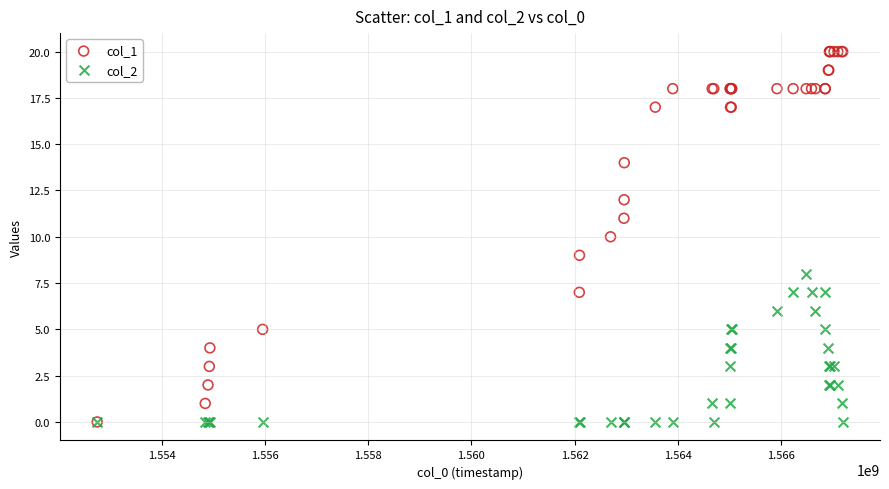

What are all the series names shown in the legend?

col_1, col_2